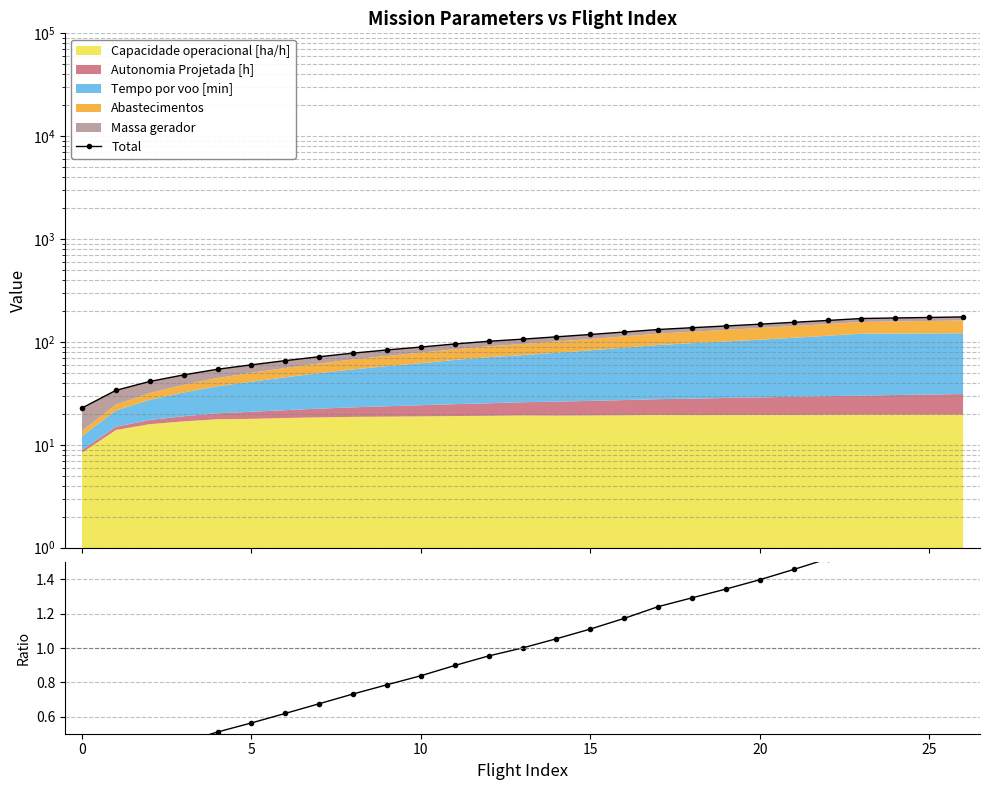

Reading left to right, list all the values displayed in this chart.

Total: 22.8	33.8	41.3	47.8	54.3	59.9	65.8	71.8	77.9	83.6	89.2	95.5	101.5	106.4	112.1	118.1	124.8	132.0	137.5	142.9	148.7	155.1	161.7	168.9	171.0	172.9	175.0
Ratio: 0.2	0.3	0.4	0.4	0.5	0.6	0.6	0.7	0.7	0.8	0.8	0.9	1.0	1.0	1.1	1.1	1.2	1.2	1.3	1.3	1.4	1.5	1.5	1.6	1.6	1.6	1.6